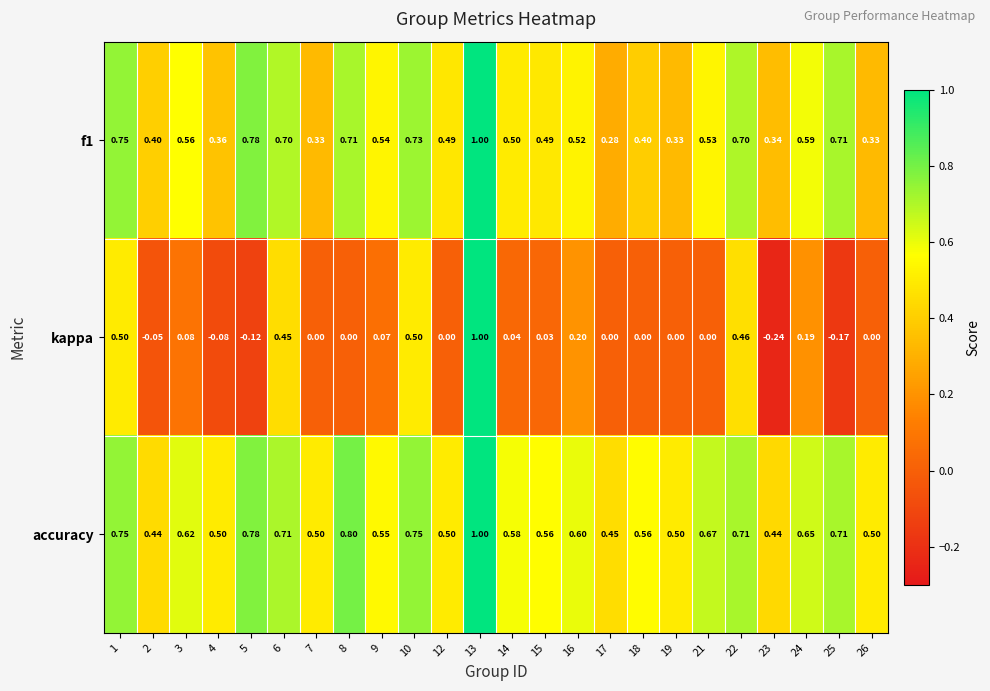

Which series has the largest total across all categories?

accuracy